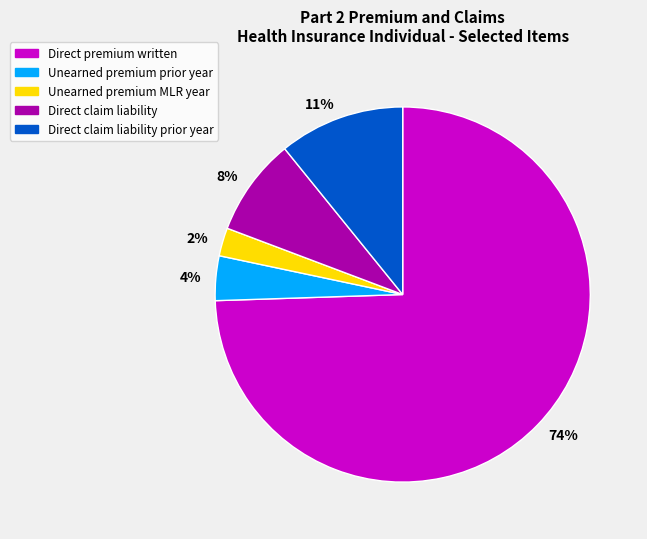

Which category accounts for the majority?

74%